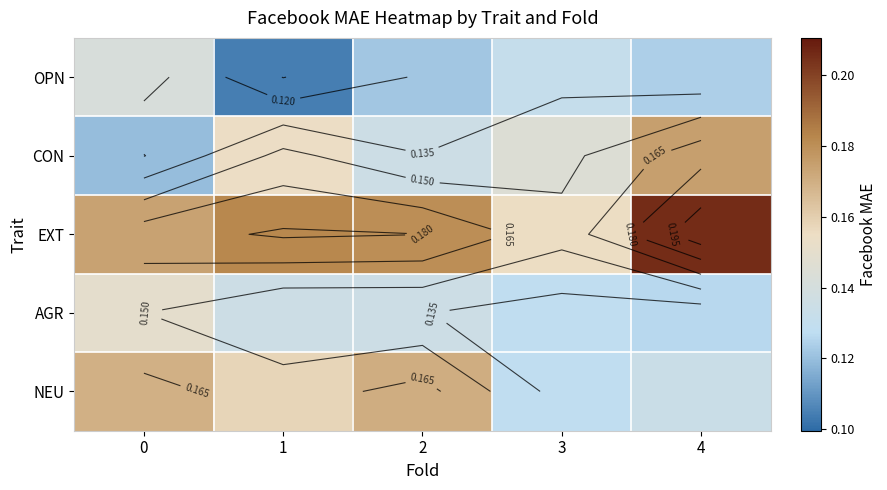

The value of OPN at 3 is 0.2. True or false?

False